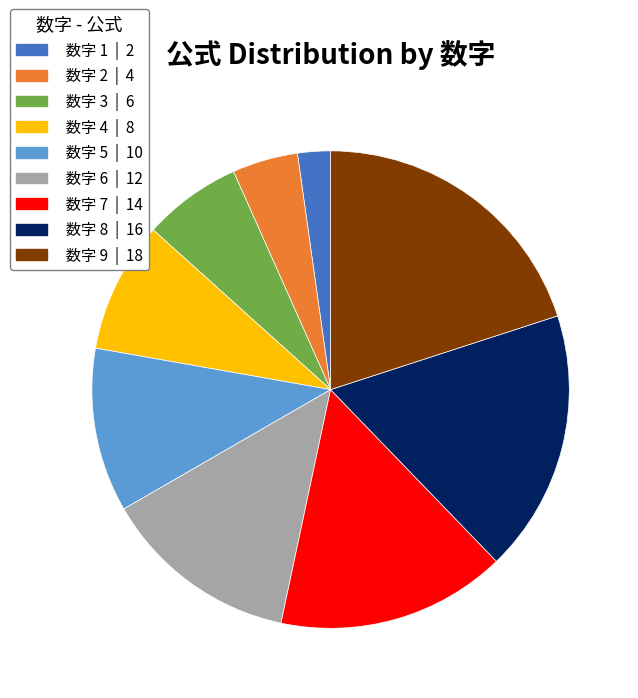

Is there any slice that represents more than half of the pie?

No